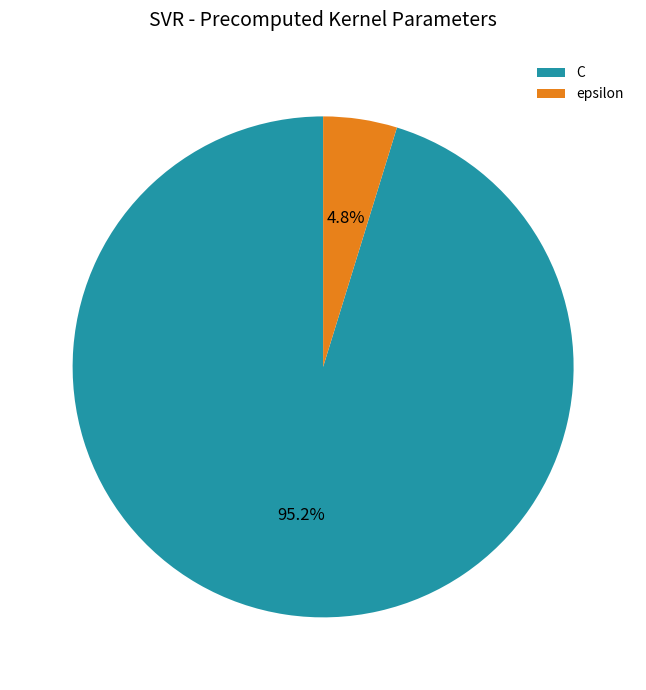

To the nearest percent, what is the difference between the largest and smallest slice percentages?

90%